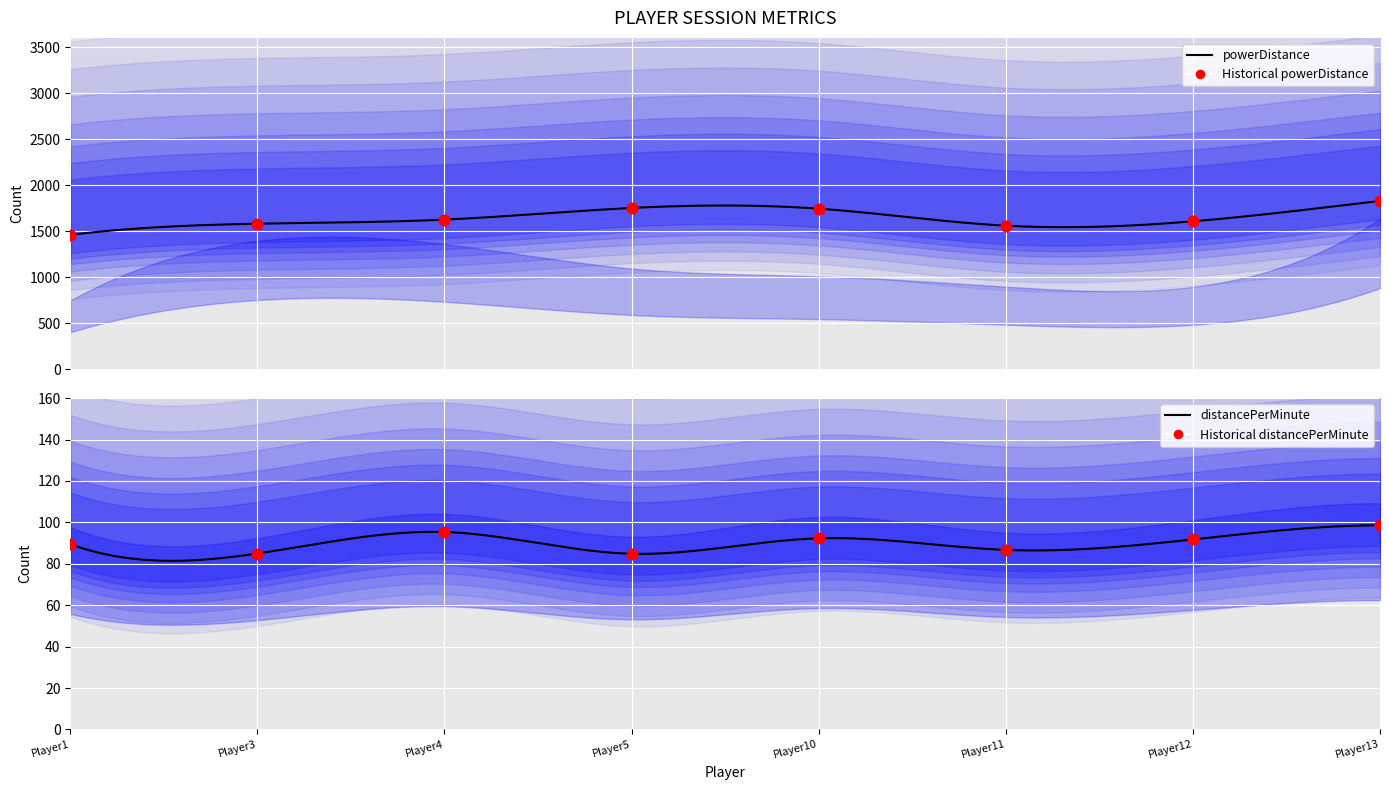

Which series has the largest total across all categories?

powerDistance